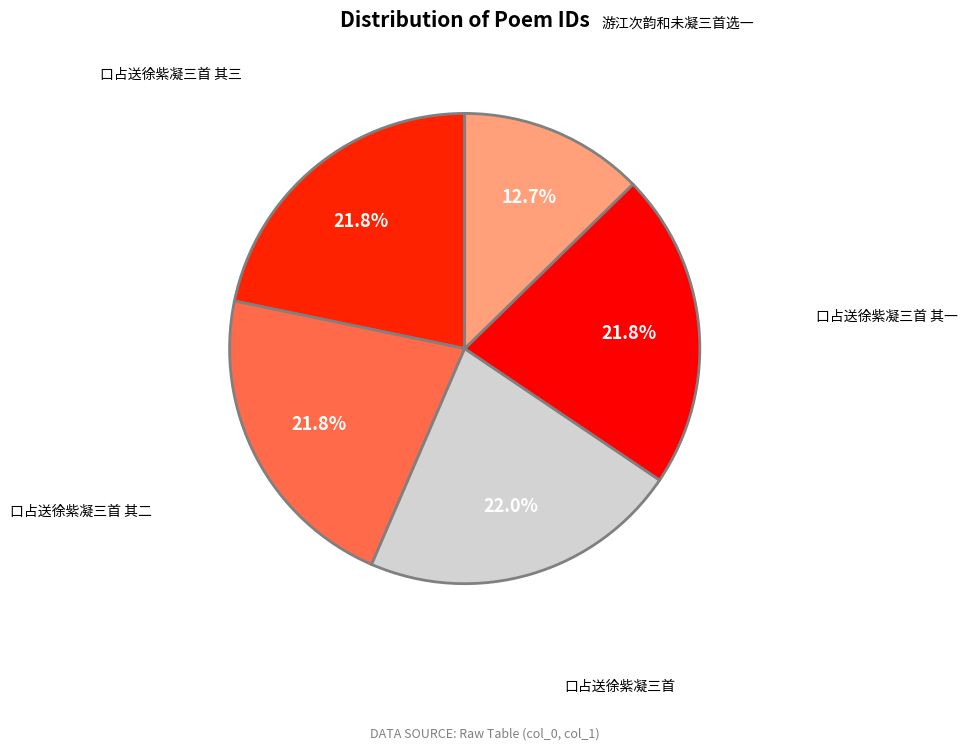

Is there a majority slice in this chart?

No